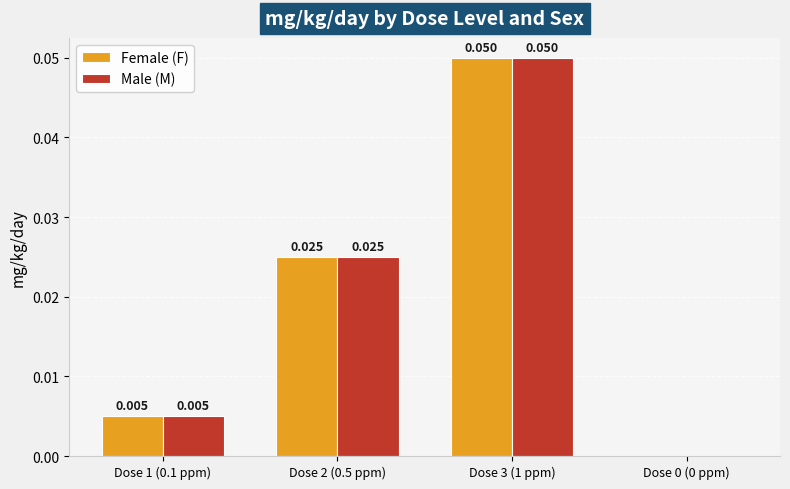

Is the value of Female (F) at Dose 2 (0.5 ppm) greater than the value of Male (M) at Dose 0 (0 ppm)?

Yes